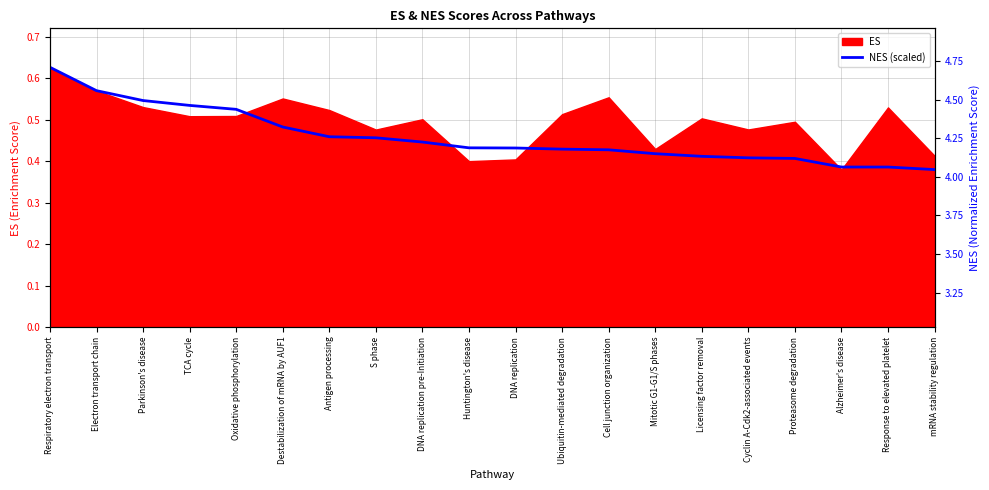

At which category does the chart reach its peak across all series?

Respiratory electron transport